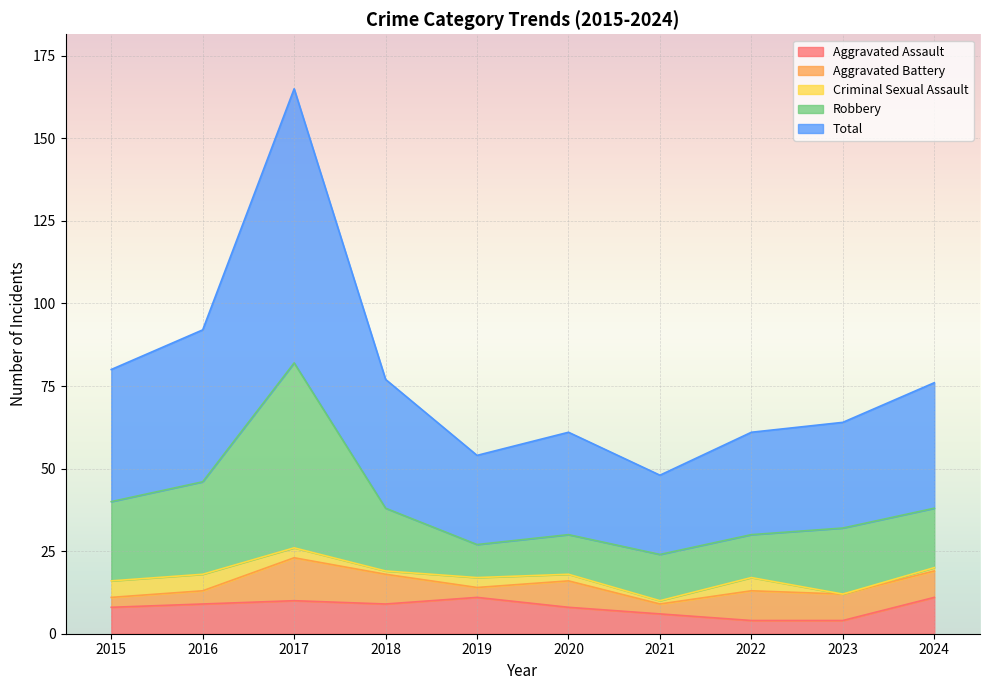

Which series has the largest range (max minus min)?

Total